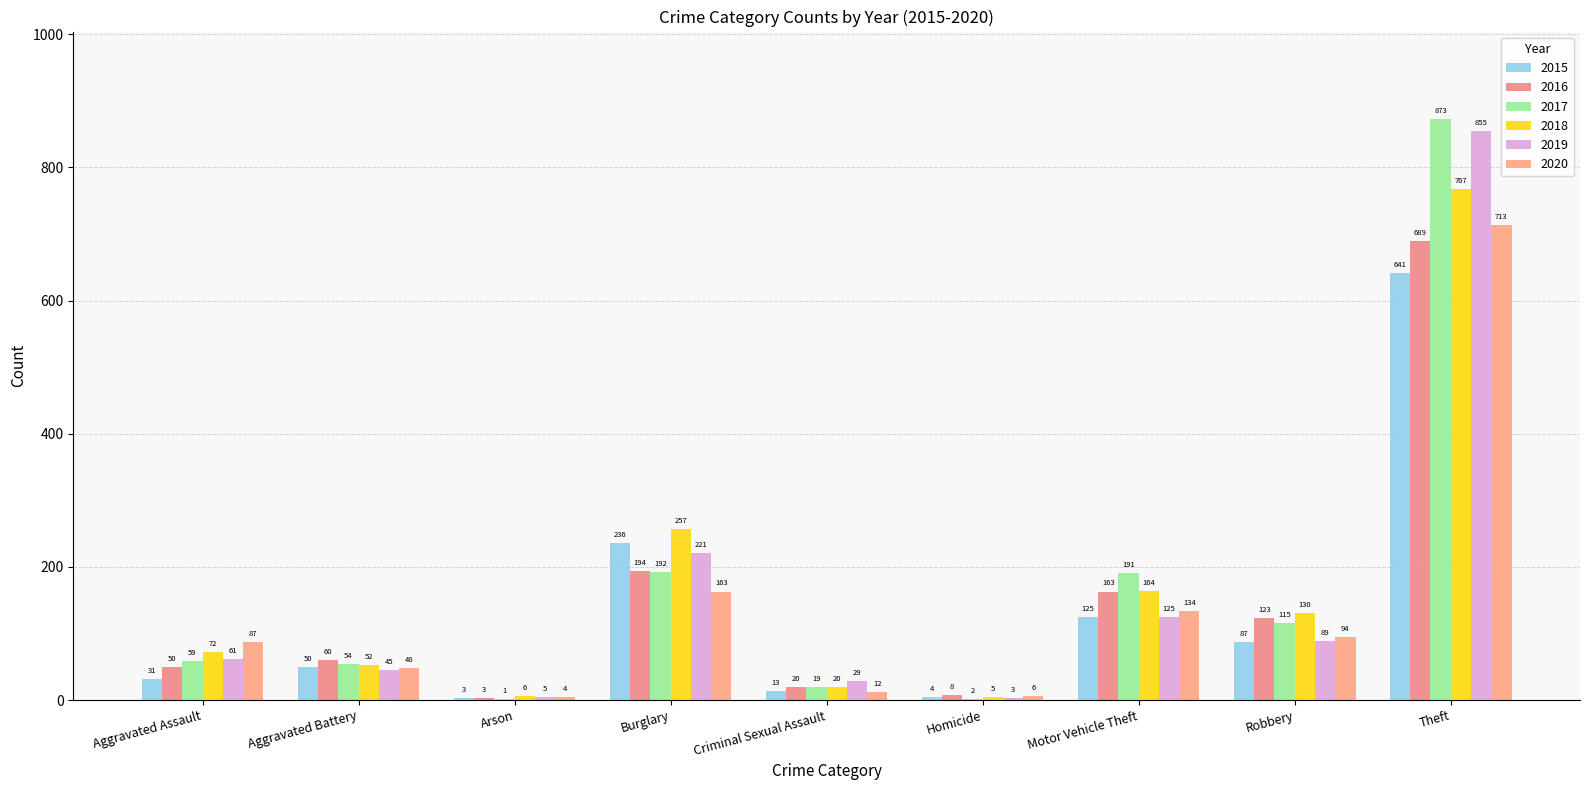

What is the sum of the 2018 values at Homicide and Aggravated Battery?

57